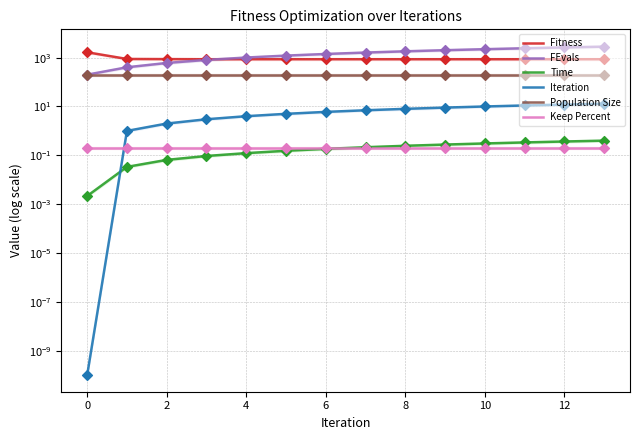

What are all the series names shown in the legend?

Fitness, FEvals, Time, Iteration, Population Size, Keep Percent